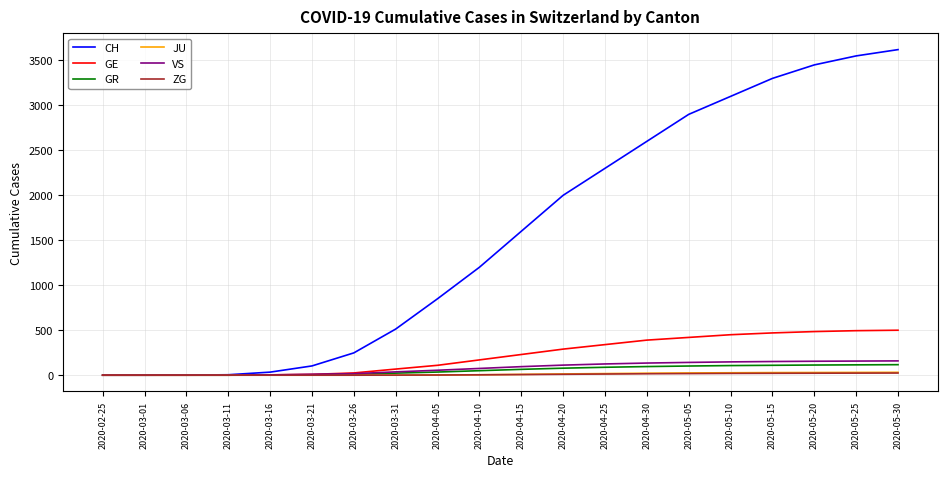

How many series are shown in this chart?

6